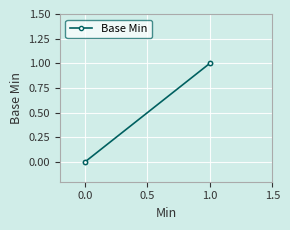

What is the greatest value displayed?

1